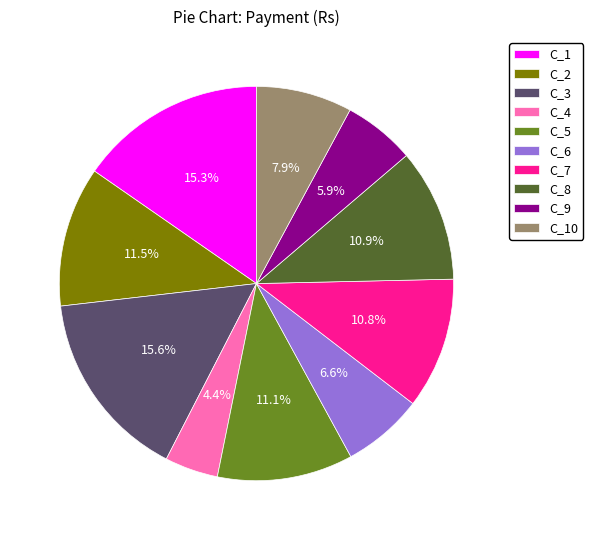

What percentage is the C_8 slice, to the nearest percent?

11%